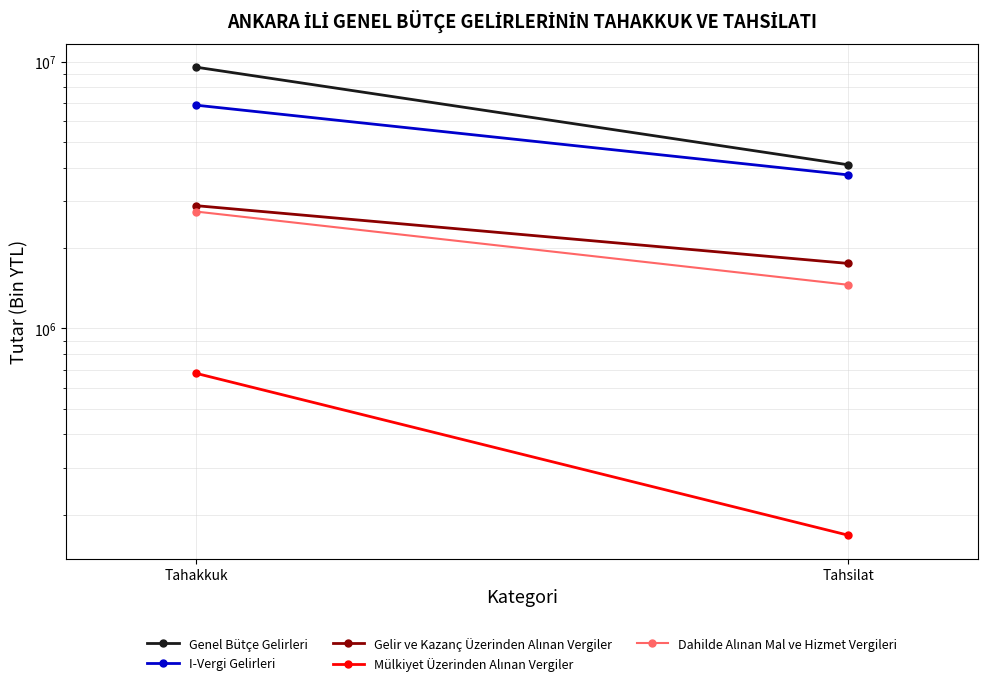

What is the label of the 1st point from the right?

Tahsilat